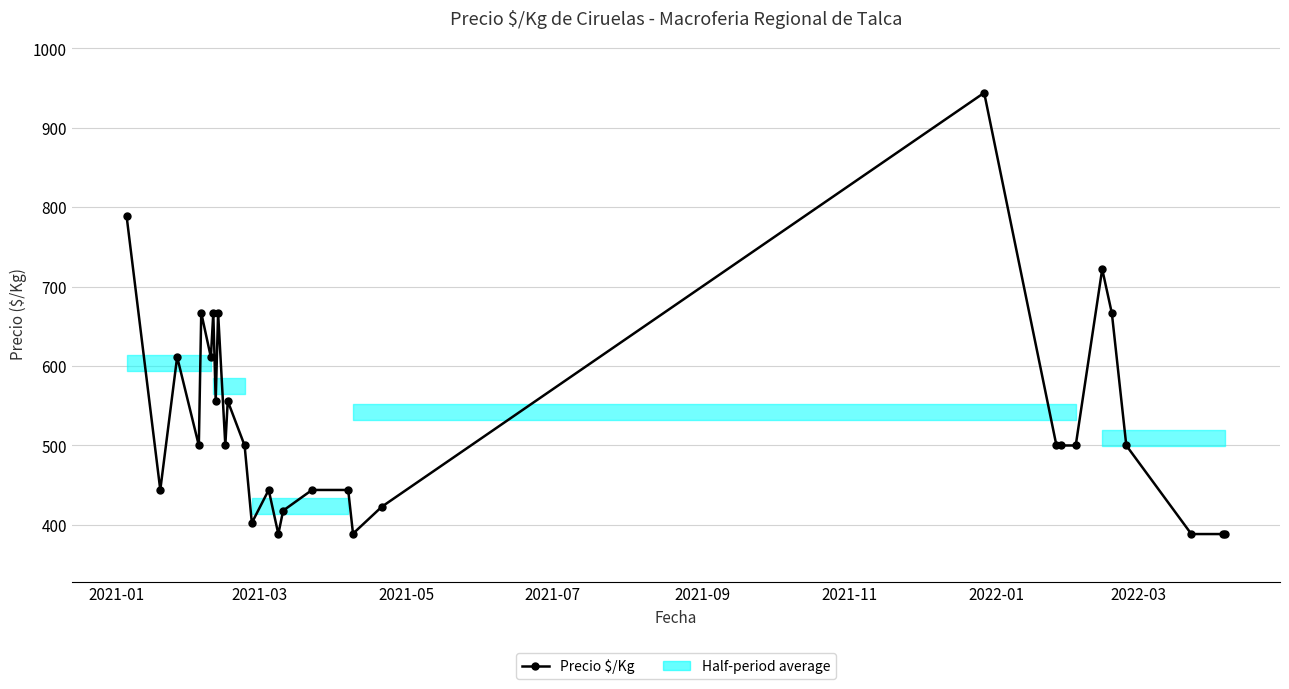

How many points are higher than both their immediate neighbors (excluding endpoints)?

8